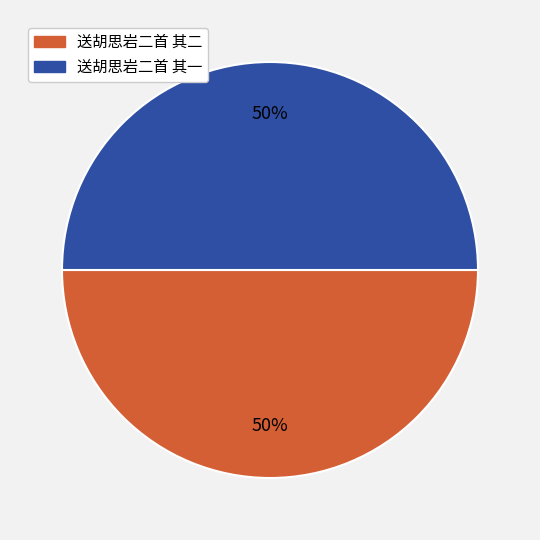

True or false: 送胡思岩二首 其二 accounts for 56% of the total.

False